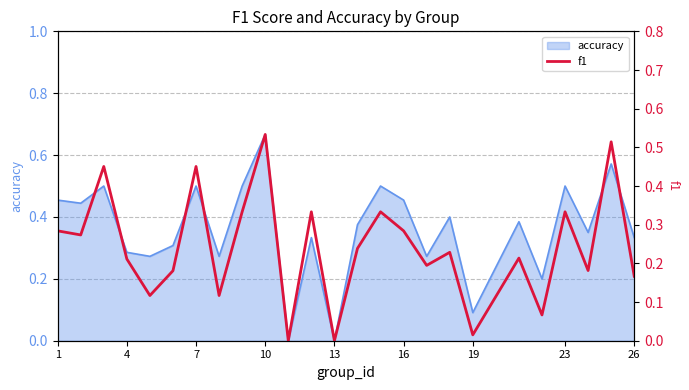

What is the difference between the maximum and minimum values?

0.5